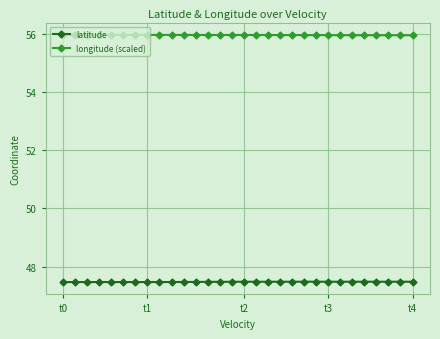

True or false: longitude (scaled) and latitude cross at least once.

False